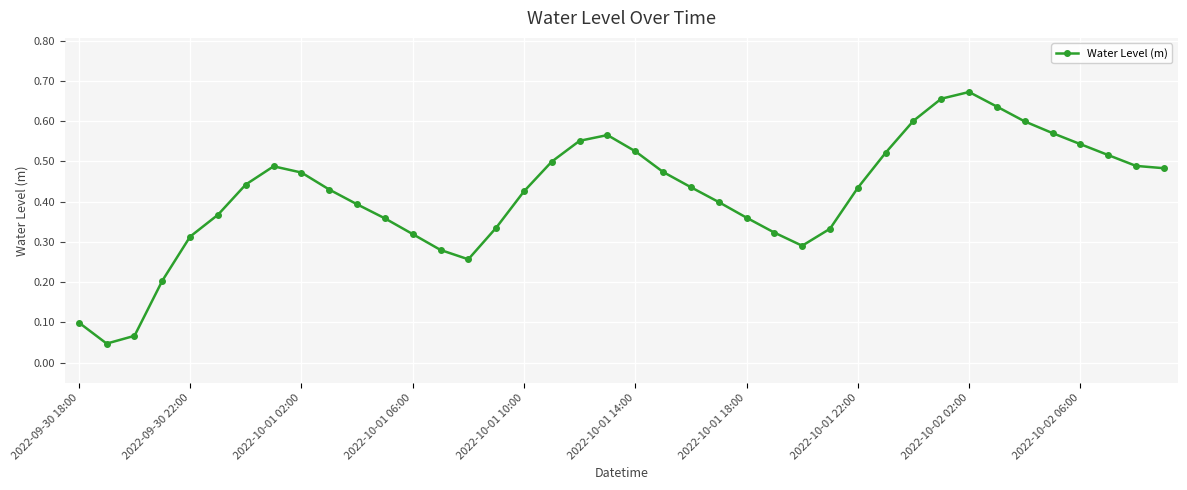

What is the sum of all values?

16.8